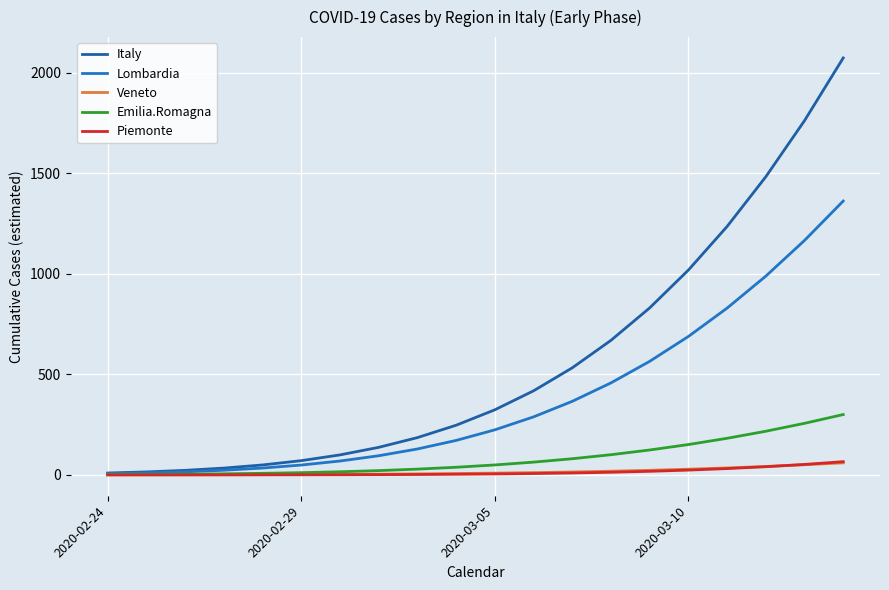

What is the maximum value shown in the chart?

2073.7